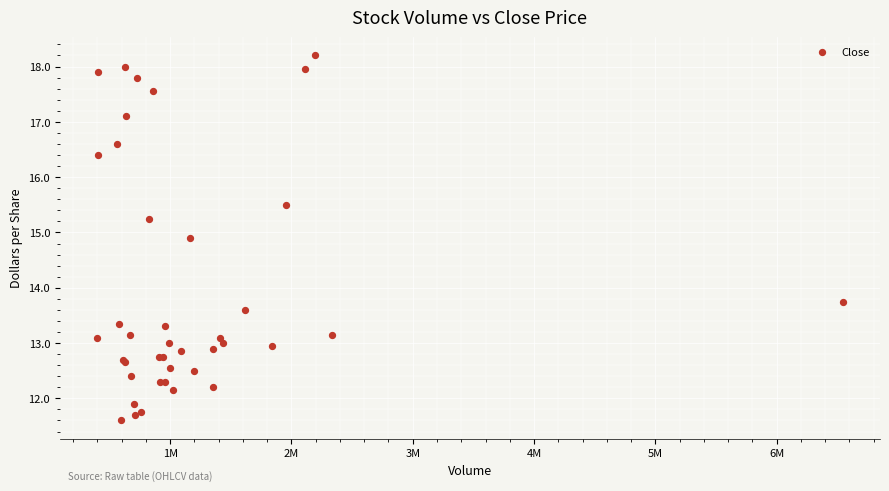

What Y value in the scatter plot is closest to 14?

13.8